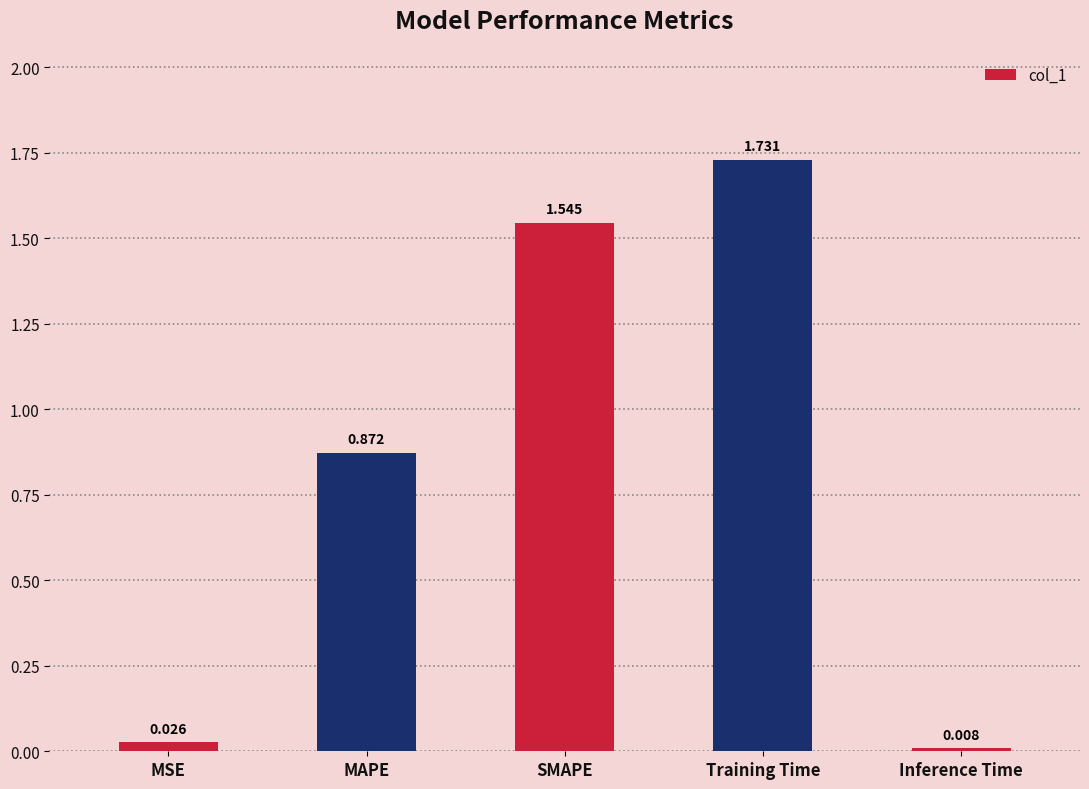

What is the label of the 2nd bar from the right?

Training Time